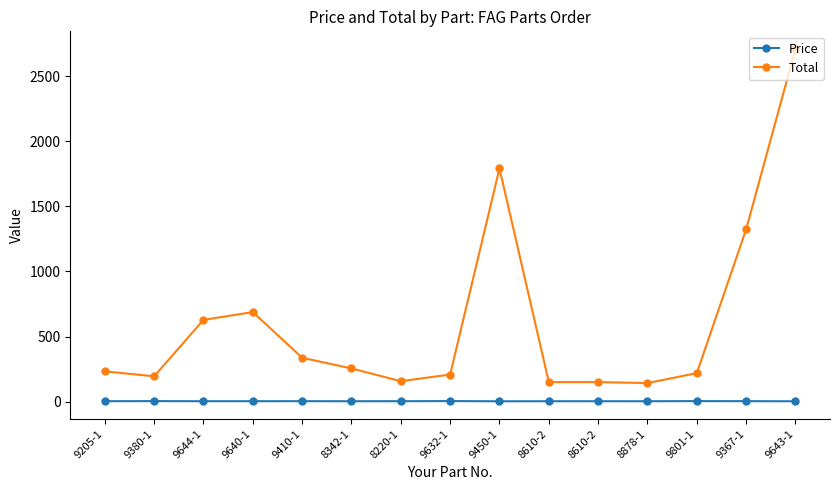

What is the difference between the second highest and minimum values in the Total series?

1649.5